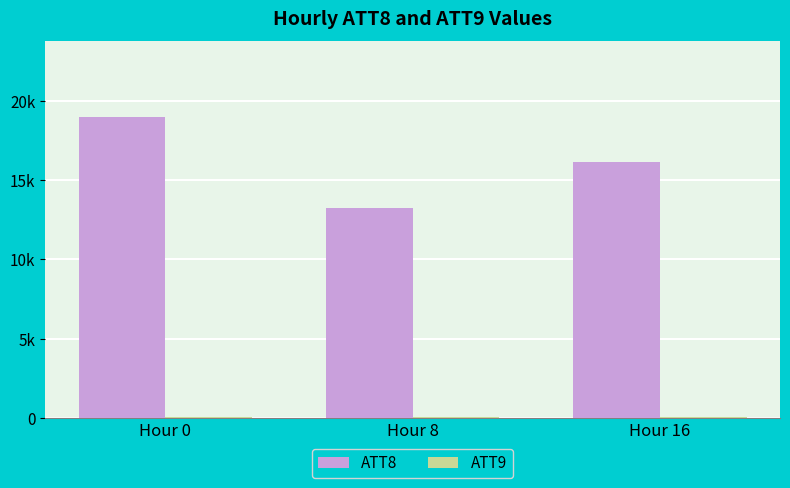

At Hour 0, list the series in order from smallest to largest.

ATT9, ATT8